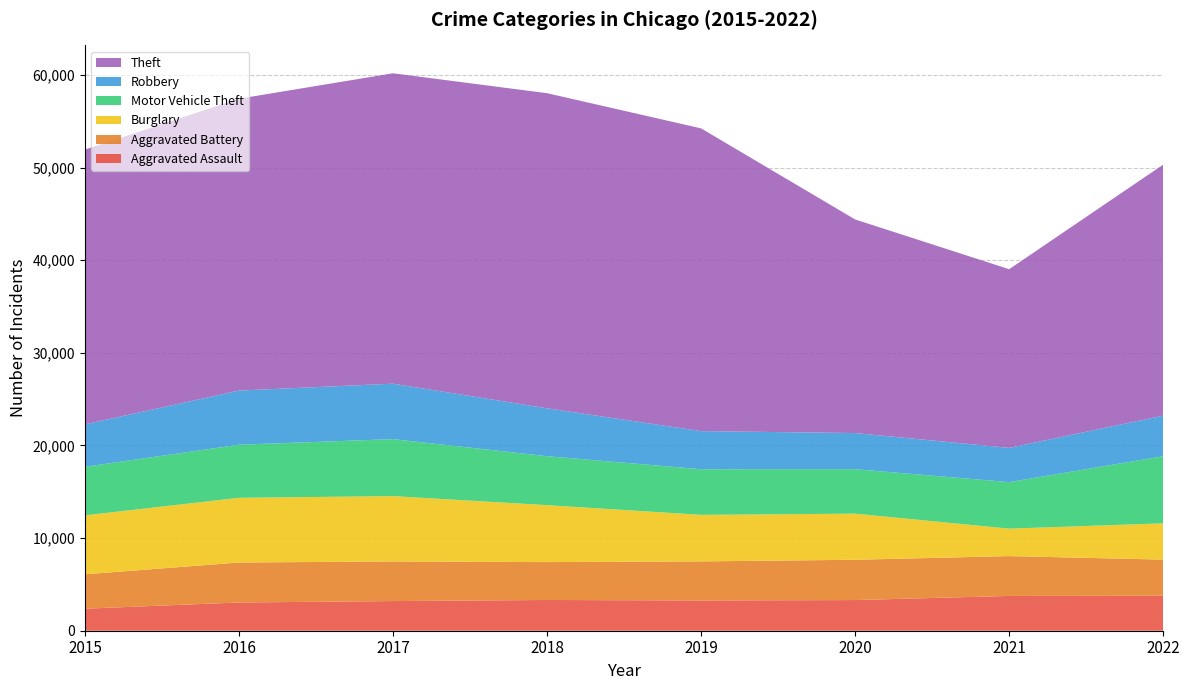

Reading left to right, what are all the values shown in this chart?

Aggravated Assault: 2015=2378	2016=3048	2017=3201	2018=3319	2019=3267	2020=3311	2021=3754	2022=3775
Aggravated Battery: 2015=3715	2016=4317	2017=4279	2018=4091	2019=4219	2020=4350	2021=4305	2022=3903
Burglary: 2015=6366	2016=6985	2017=7054	2018=6149	2019=5024	2020=4979	2021=2963	2022=3917
Motor Vehicle Theft: 2015=5241	2016=5732	2017=6155	2018=5288	2019=4928	2020=4804	2021=5023	2022=7248
Robbery: 2015=4583	2016=5849	2017=5986	2018=5172	2019=4116	2020=3899	2021=3698	2022=4383
Theft: 2015=29663	2016=31511	2017=33514	2018=34021	2019=32688	2020=23065	2021=19291	2022=27100